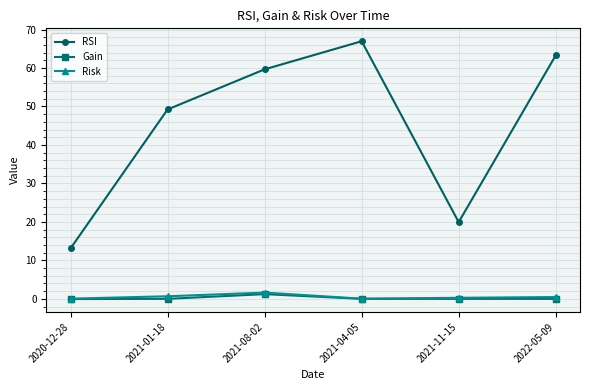

Which series has the largest range (max minus min)?

RSI